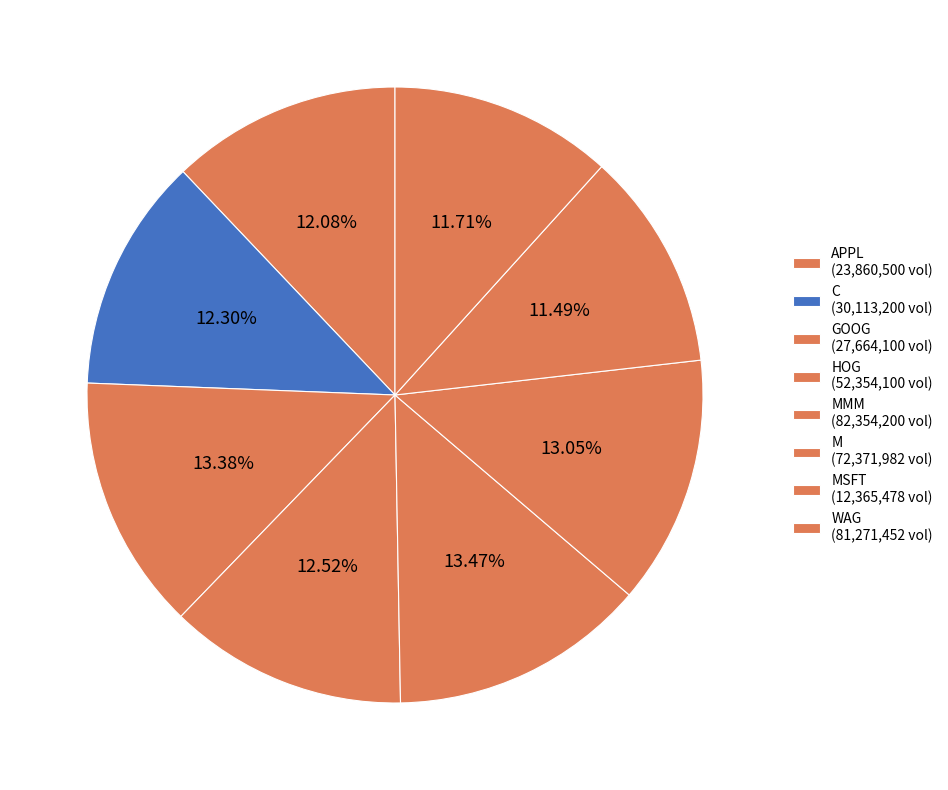

Does any single category account for the majority?

No